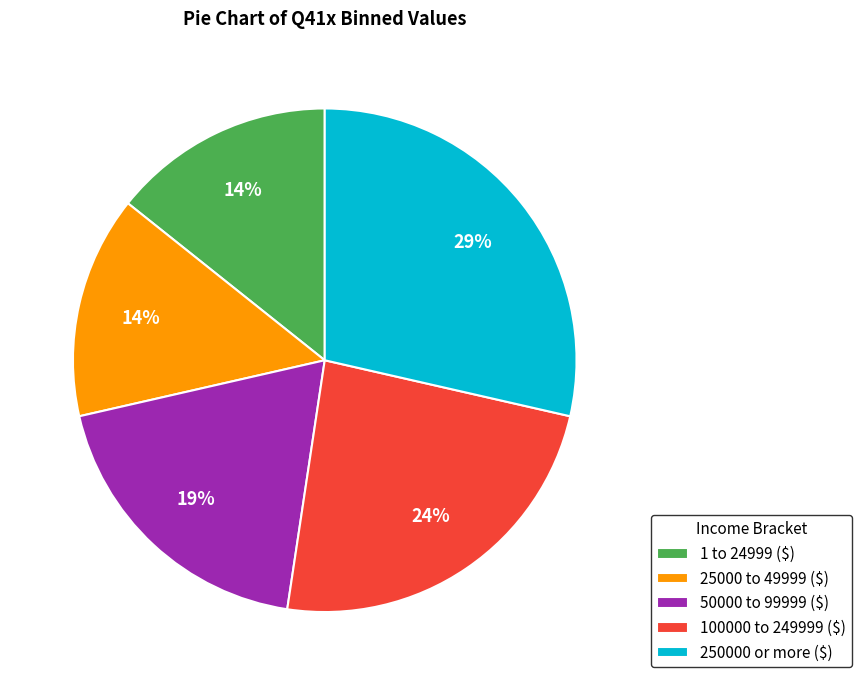

True or false: 100000 to 249999 ($) accounts for 36% of the total.

False